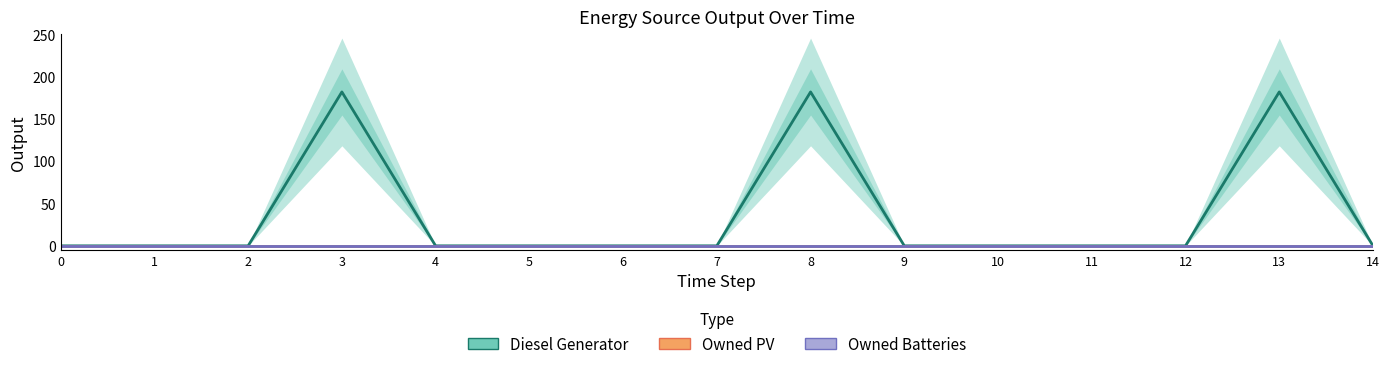

Reading left to right, extract all data points from this chart.

Diesel Generator: 0=0	1=0	2=0	3=182	4=0	5=0	6=0	7=0	8=182	9=0	10=0	11=0	12=0	13=182	14=0
Owned PV: 0=0	1=0	2=0	3=0	4=0	5=0	6=0	7=0	8=0	9=0	10=0	11=0	12=0	13=0	14=0
Owned Batteries: 0=0	1=0	2=0	3=0	4=0	5=0	6=0	7=0	8=0	9=0	10=0	11=0	12=0	13=0	14=0